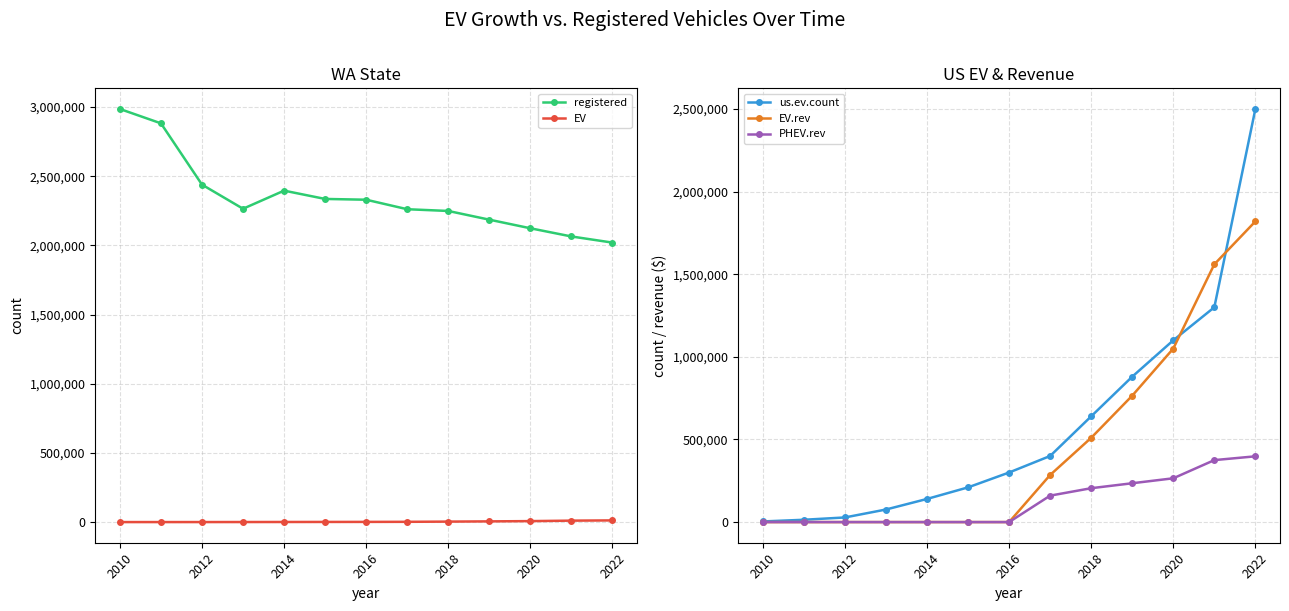

What is the highest value of the us.ev.count series?

2500000